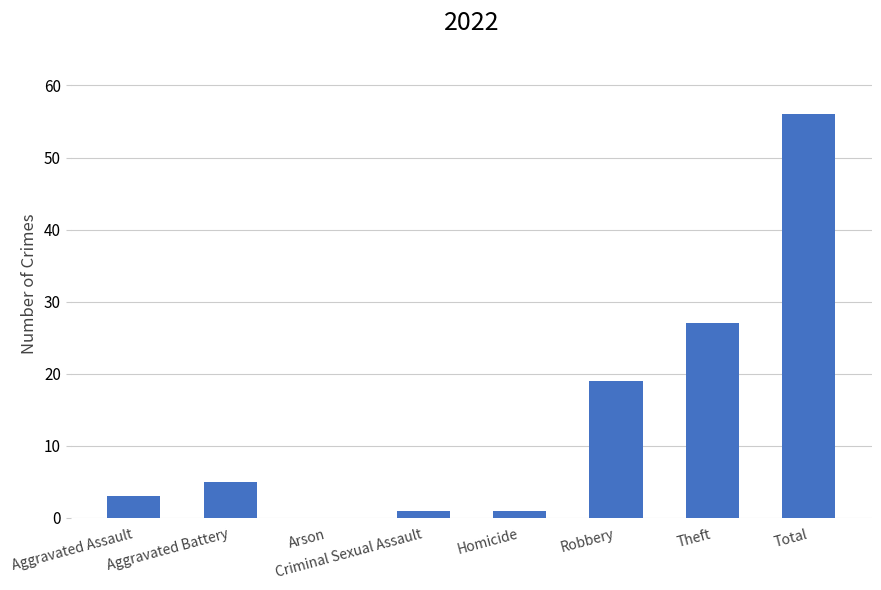

What is the greatest value displayed?

56